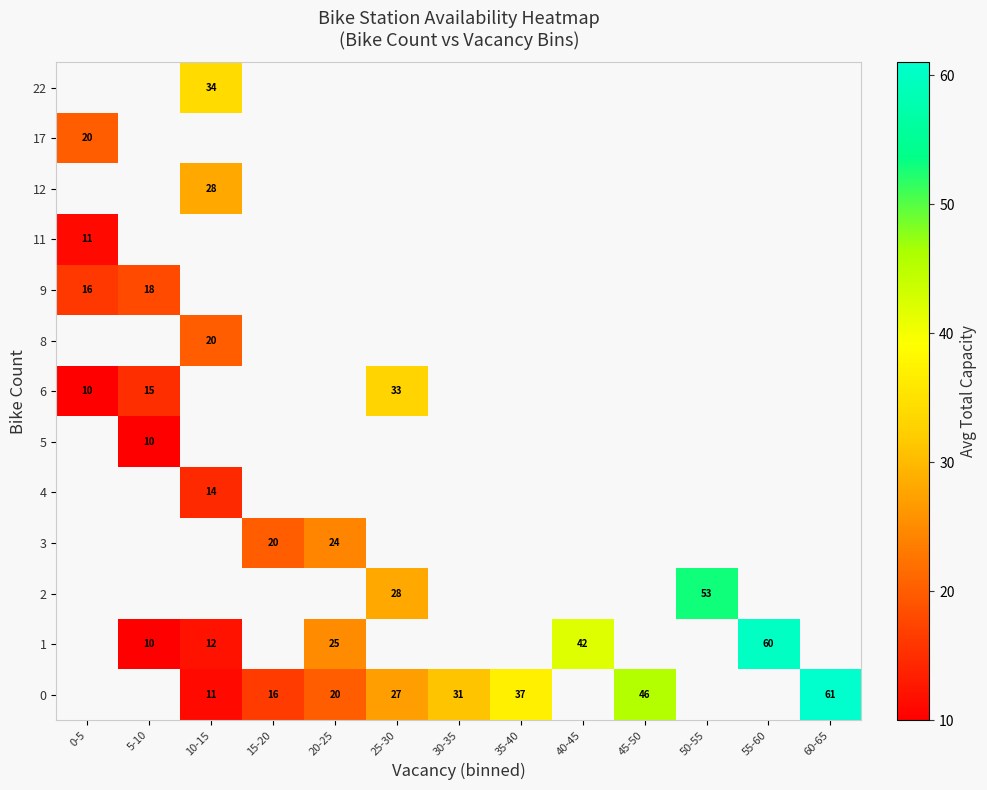

The value of 9 at 0-5 is 23.1. True or false?

False